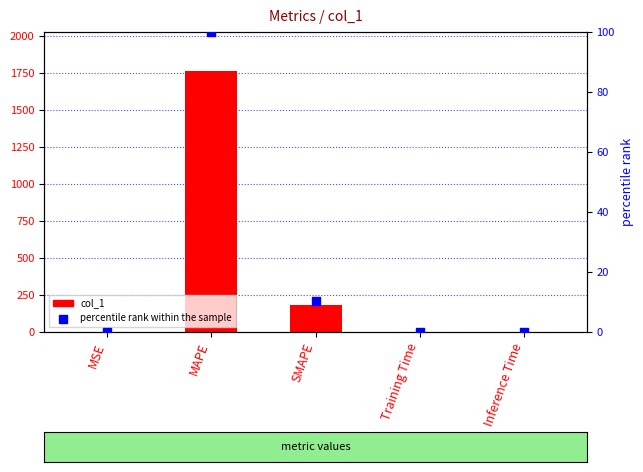

Is the value of col_1 at MAPE greater than the value of percentile rank within the sample at SMAPE?

Yes